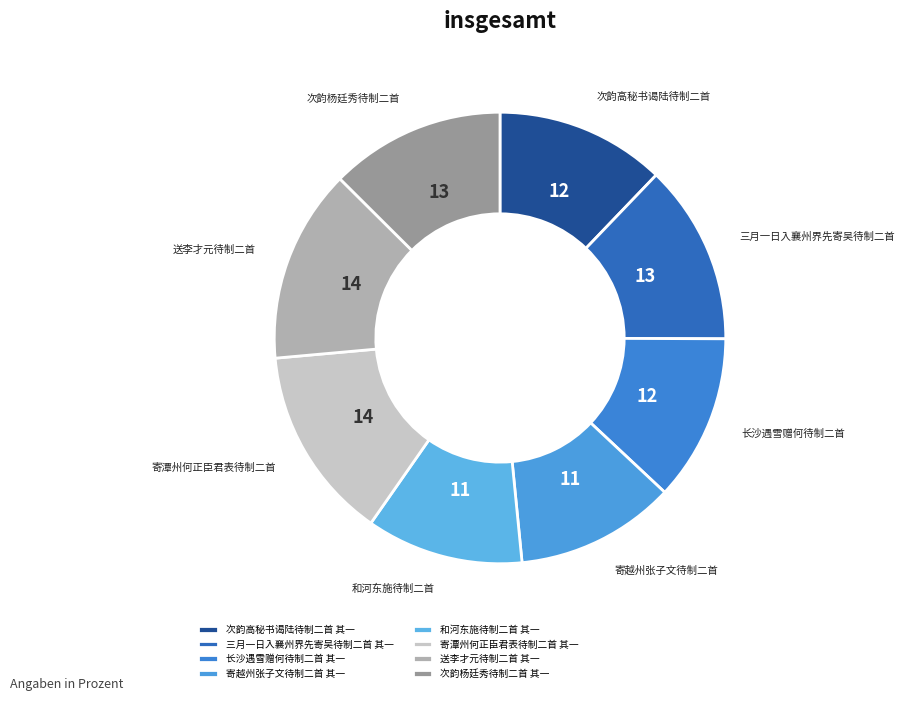

How many slices are in this pie chart?

8